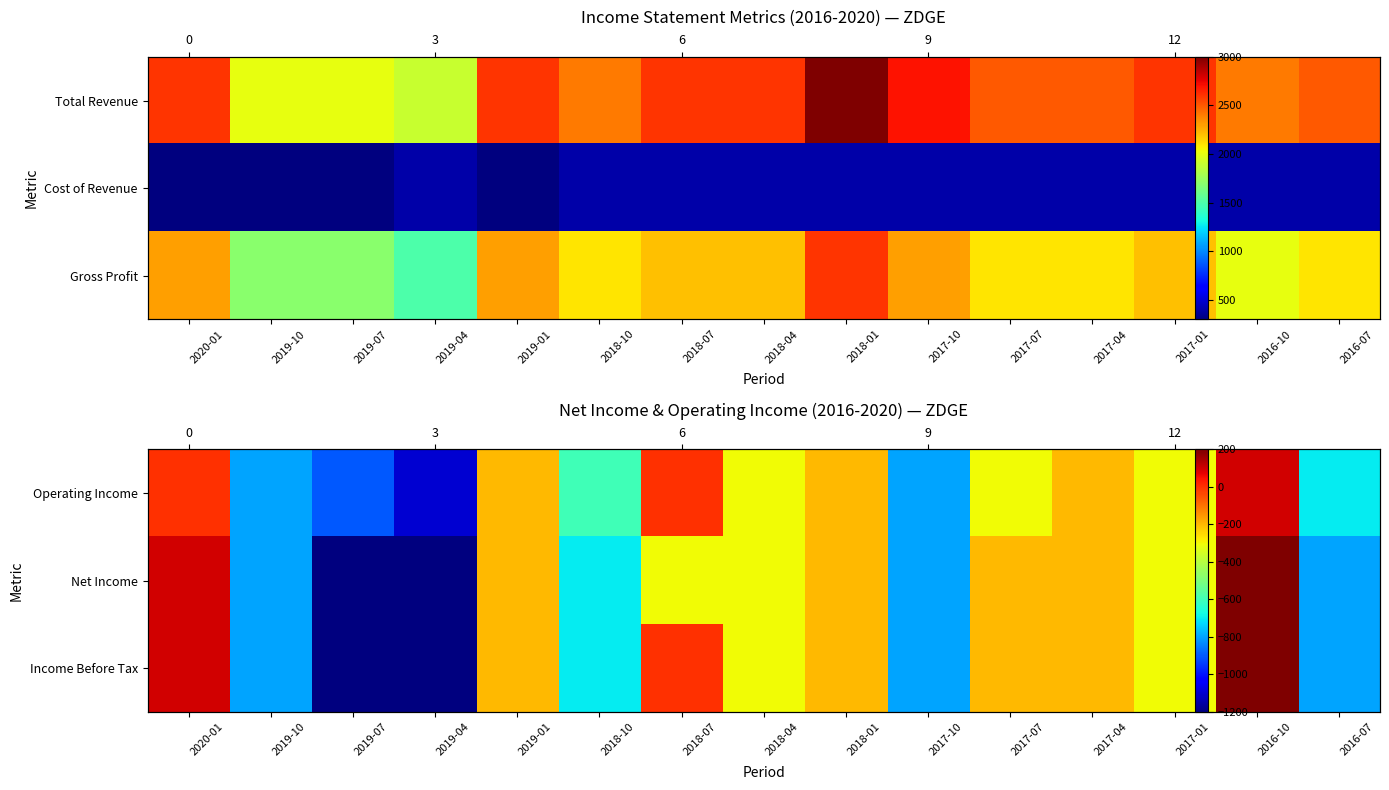

List the labels in order of Operating Income value, smallest first.

2019-04, 2019-07, 2019-10, 2017-10, 2016-07, 2018-10, 2018-04, 2017-07, 2017-01, 2019-01, 2018-01, 2017-04, 2020-01, 2018-07, 2016-10